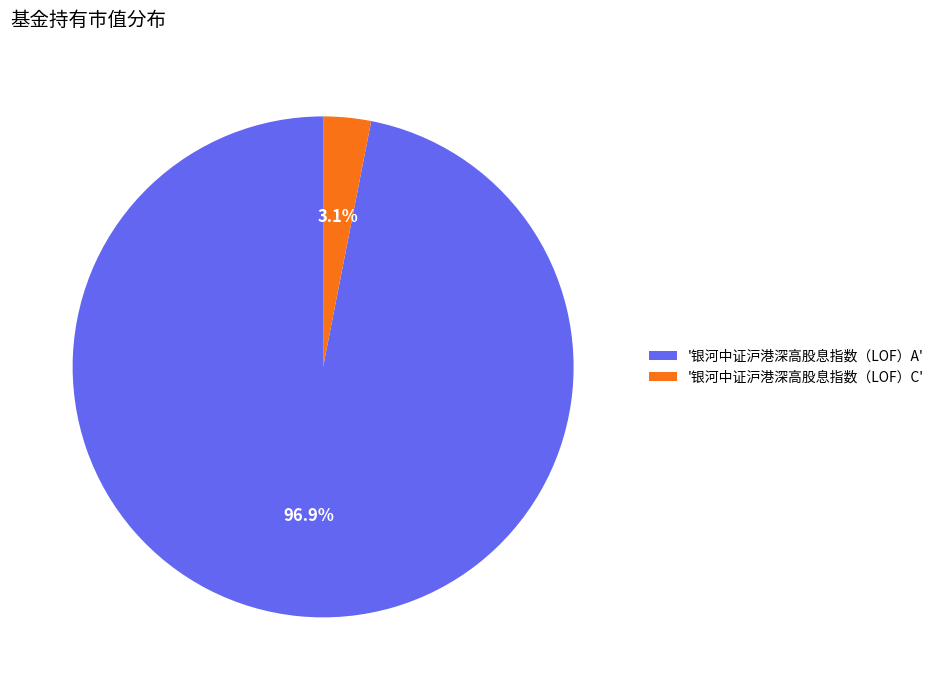

Which category has the smallest portion of the pie?

'银河中证沪港深高股息指数（LOF）C'